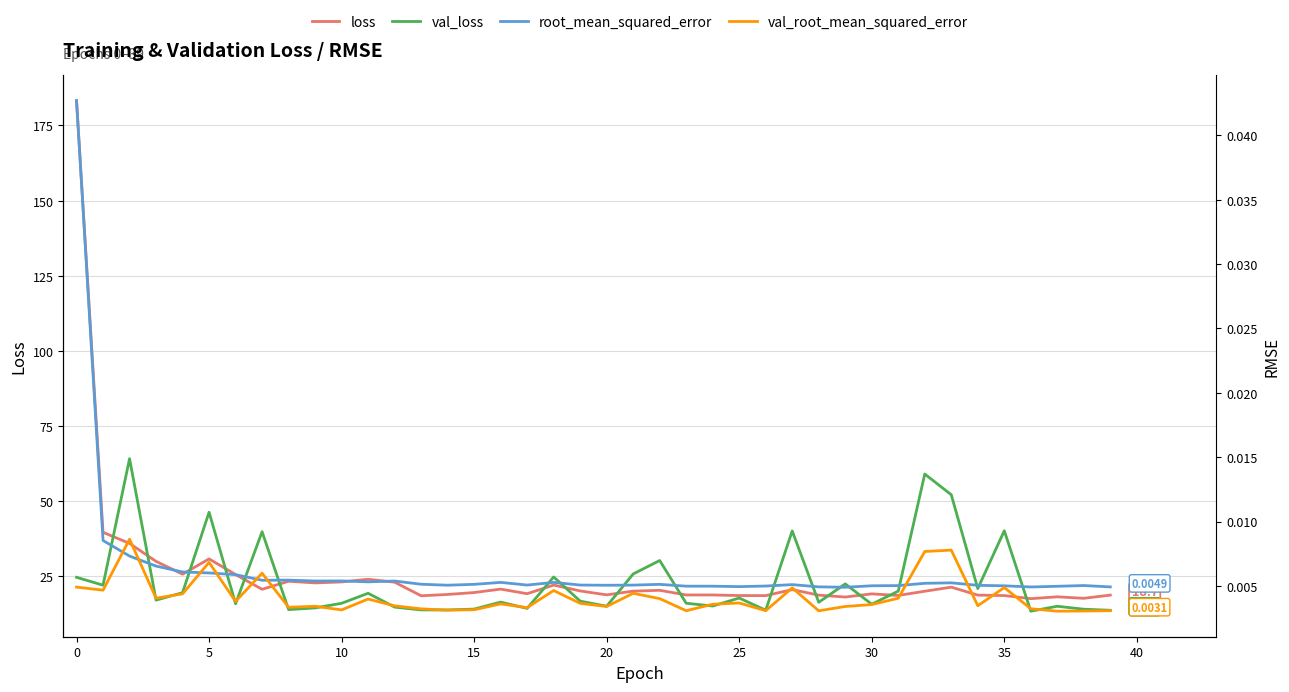

True or false: val_loss has a value of 5.2 at 31.

False